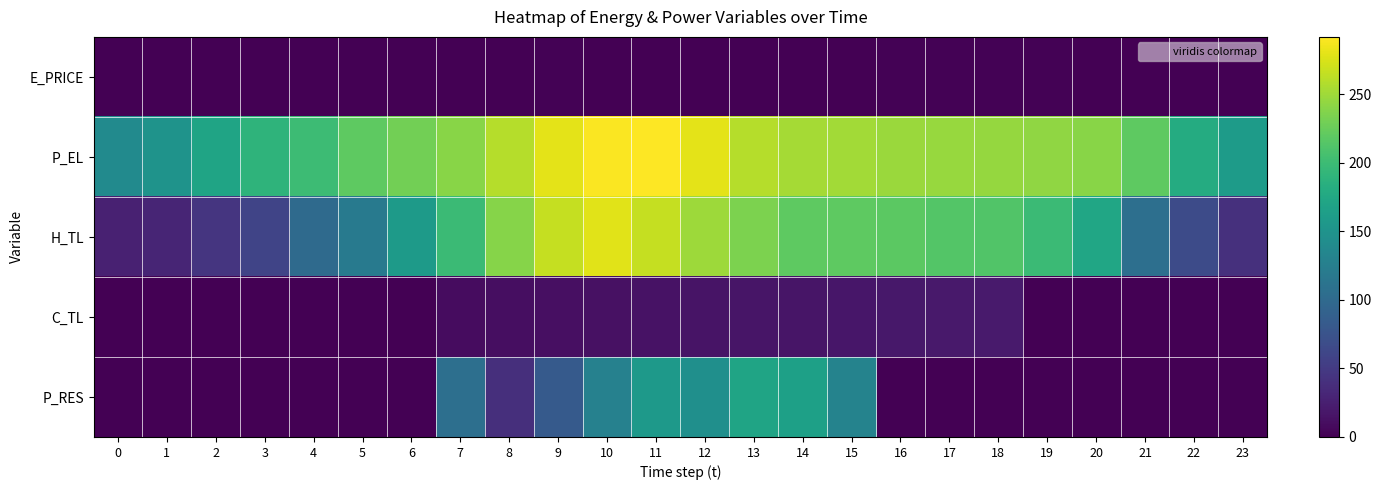

Between 10 and 23, which is larger?

10